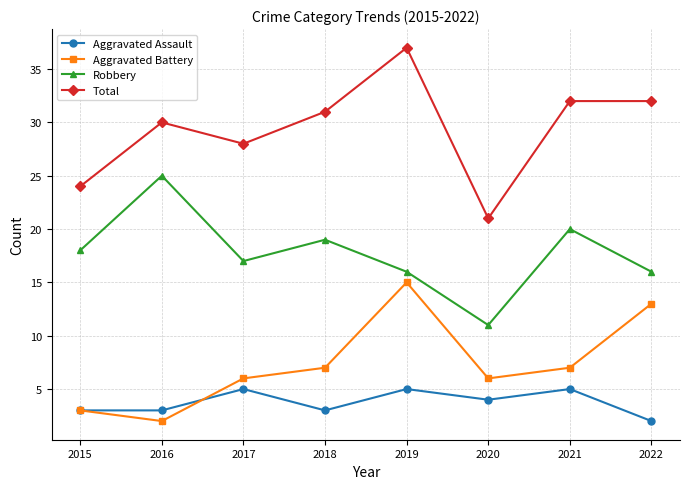

True or false: Robbery and Aggravated Assault intersect in this chart.

False